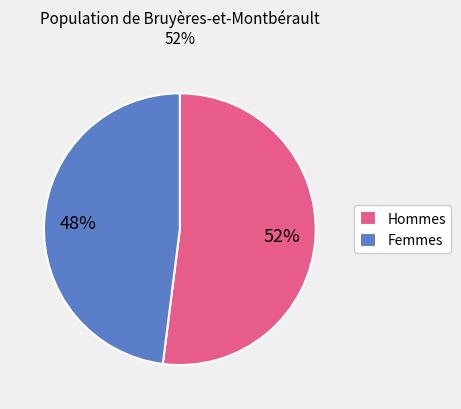

How many slices are in this pie chart?

2